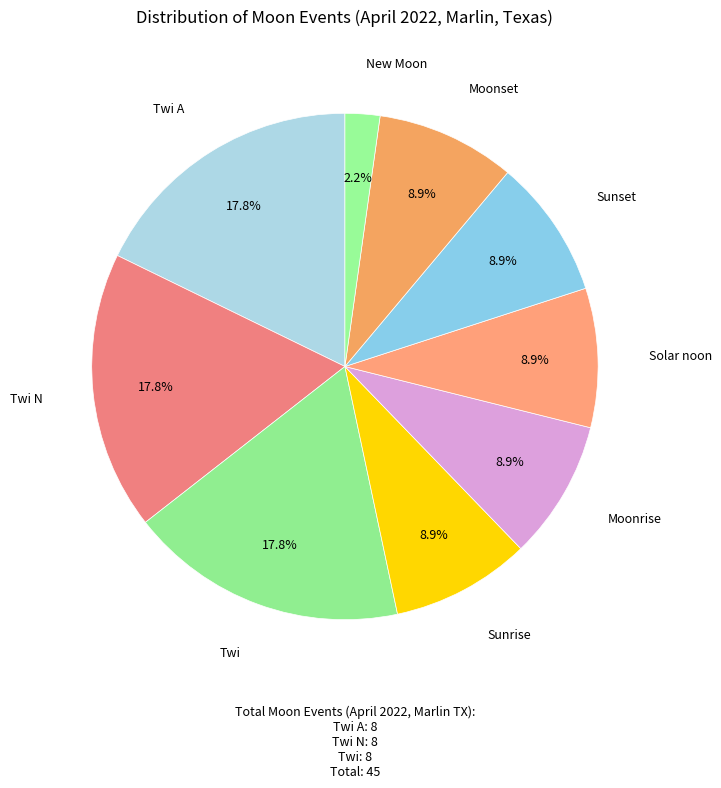

Does Twi A account for over 50% of the chart?

No